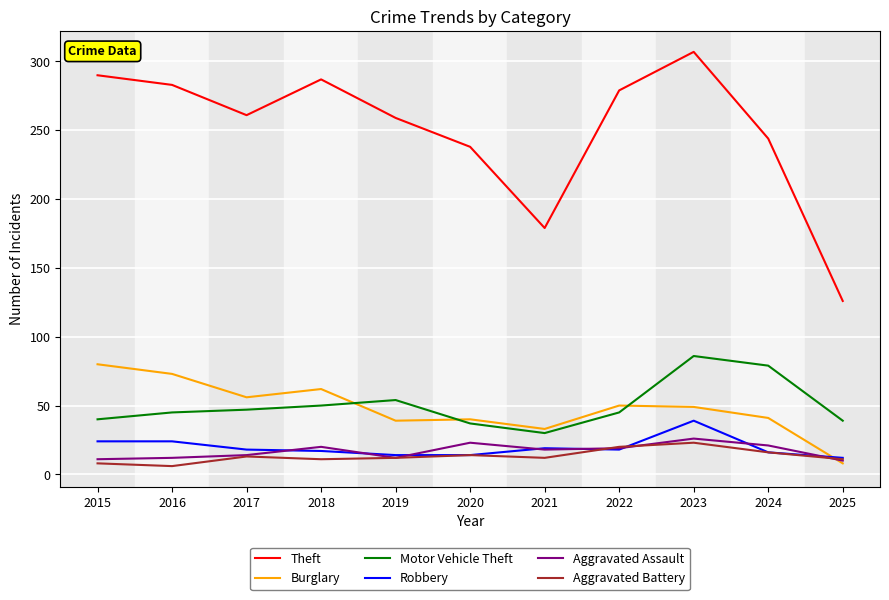

Is it true that Robbery equals 39 at 2023?

True